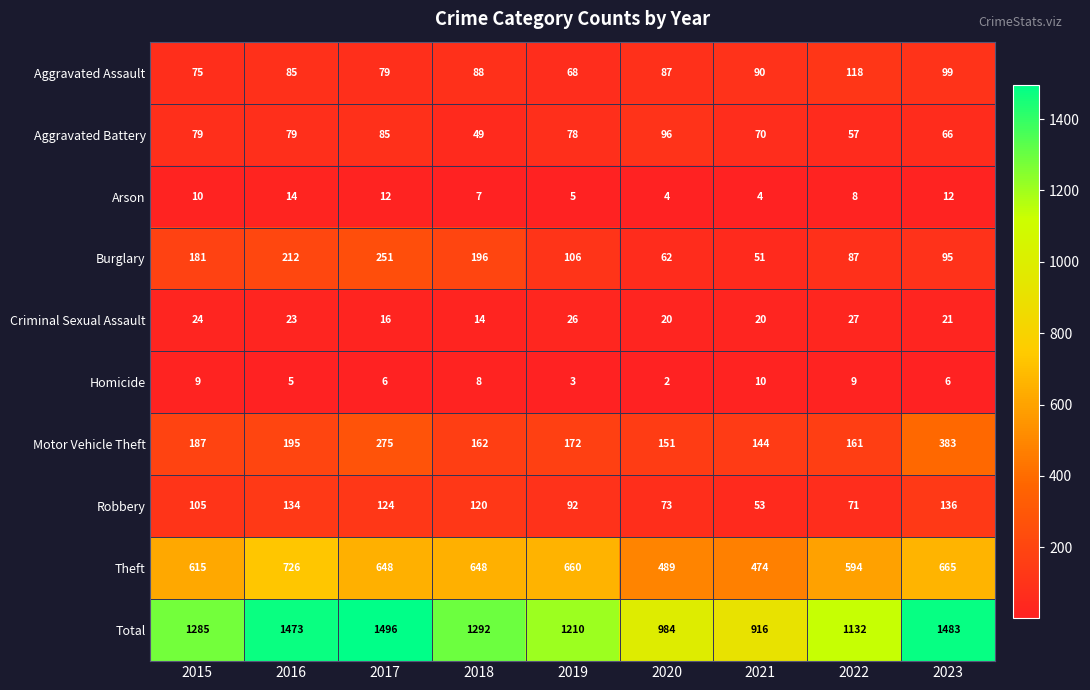

What is the sum of all Theft values?

5519